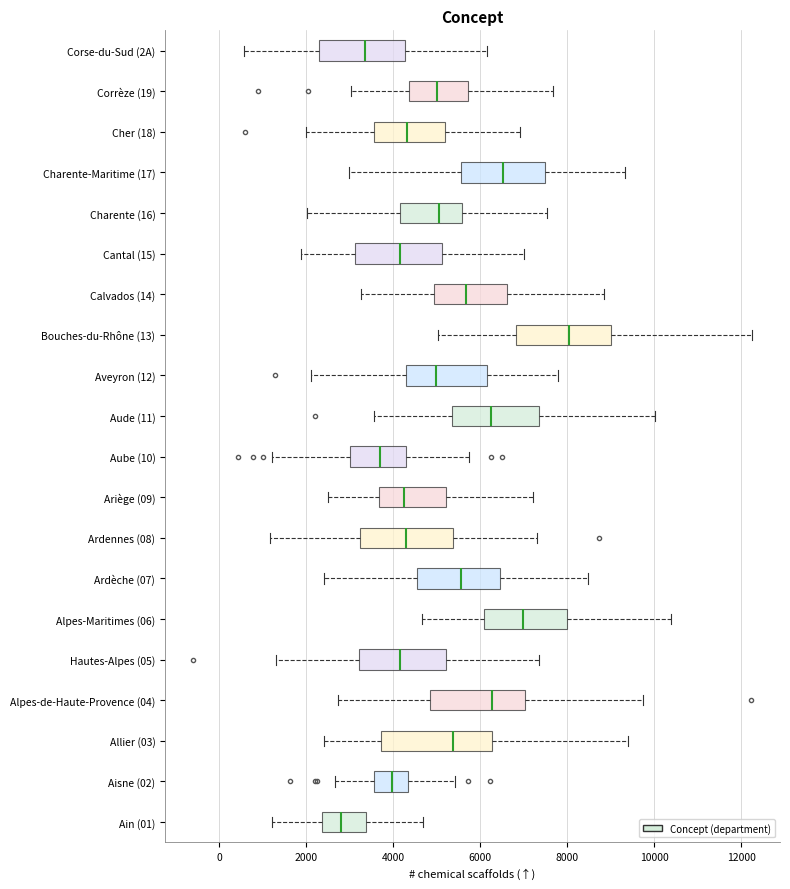

Which box has the furthest to the left median line?

Ain (01)